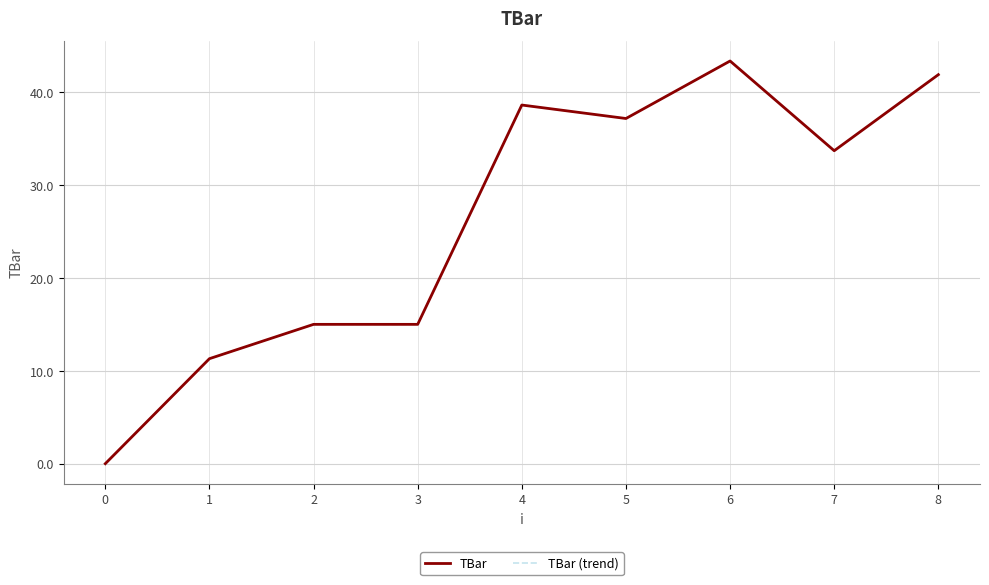

Reading left to right, extract all data points from this chart.

TBar: 0.0	11.3	15.0	15.0	38.6	37.2	43.4	33.7	41.9
TBar (trend): 0.0	11.3	15.0	15.0	38.6	37.2	43.4	33.7	41.9